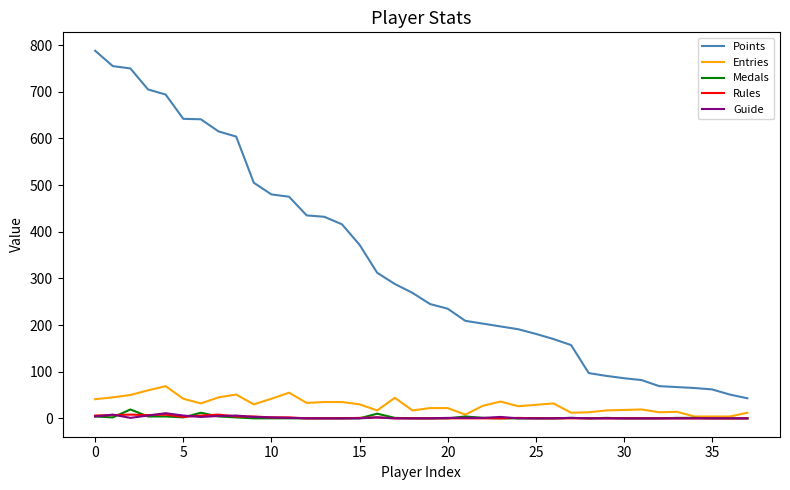

Which series has the largest total across all categories?

Points